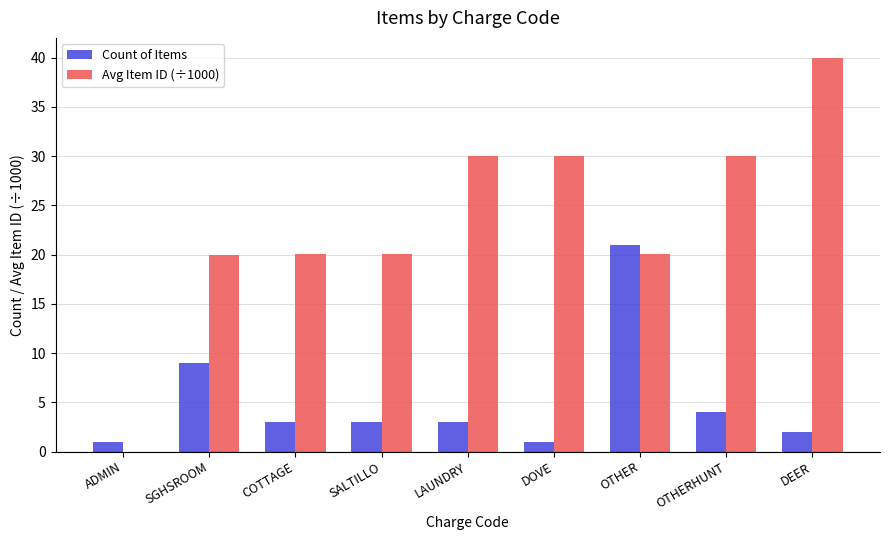

What is the sum of the Count of Items values at OTHER and LAUNDRY?

24.0